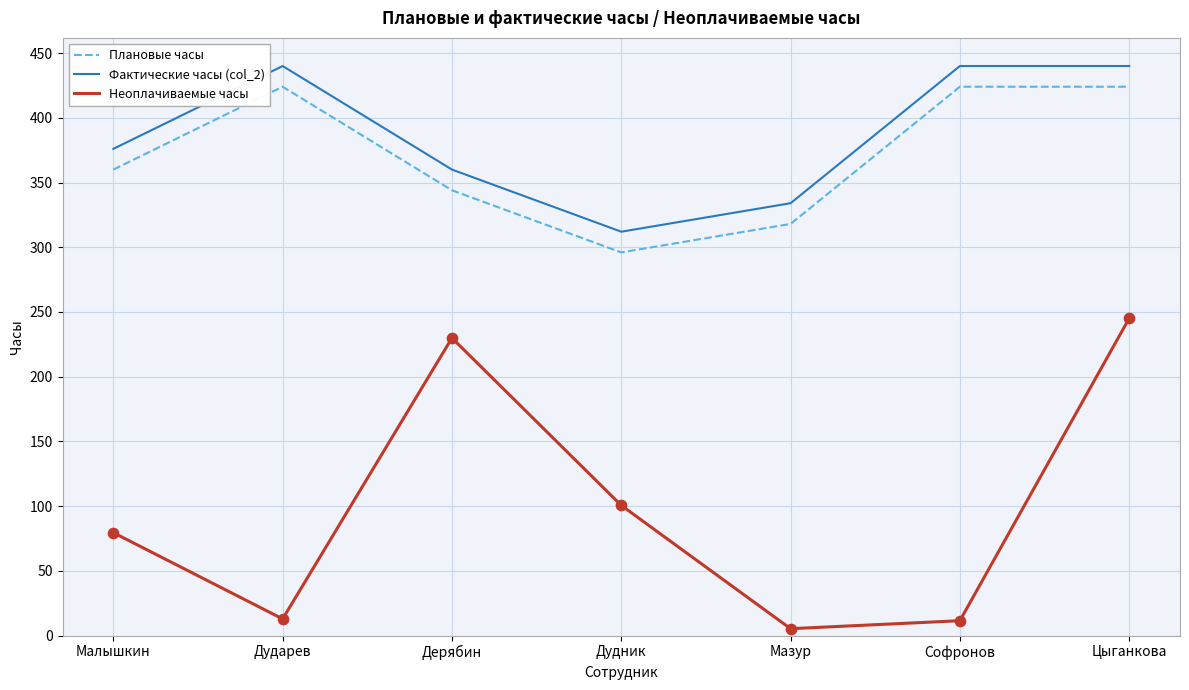

At how many categories does at least one series exceed 253?

7